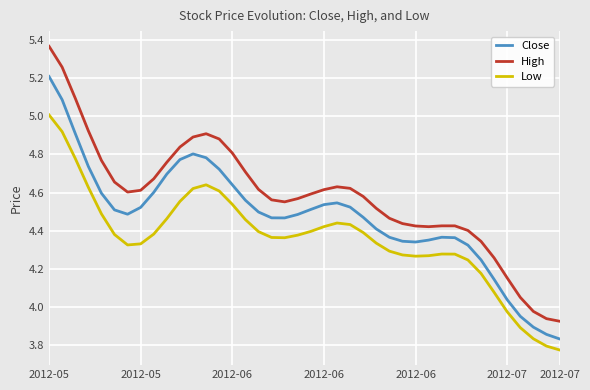

What is the highest value of the Close series?

5.2